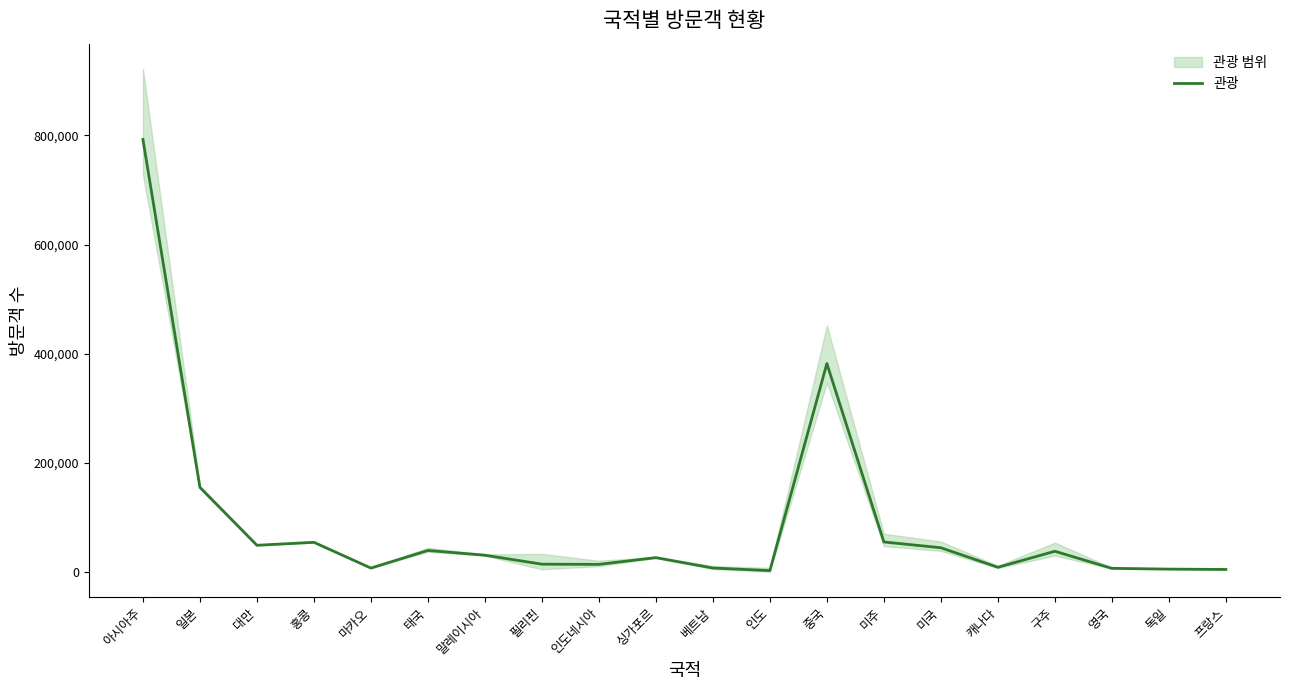

What is the average value?

86442